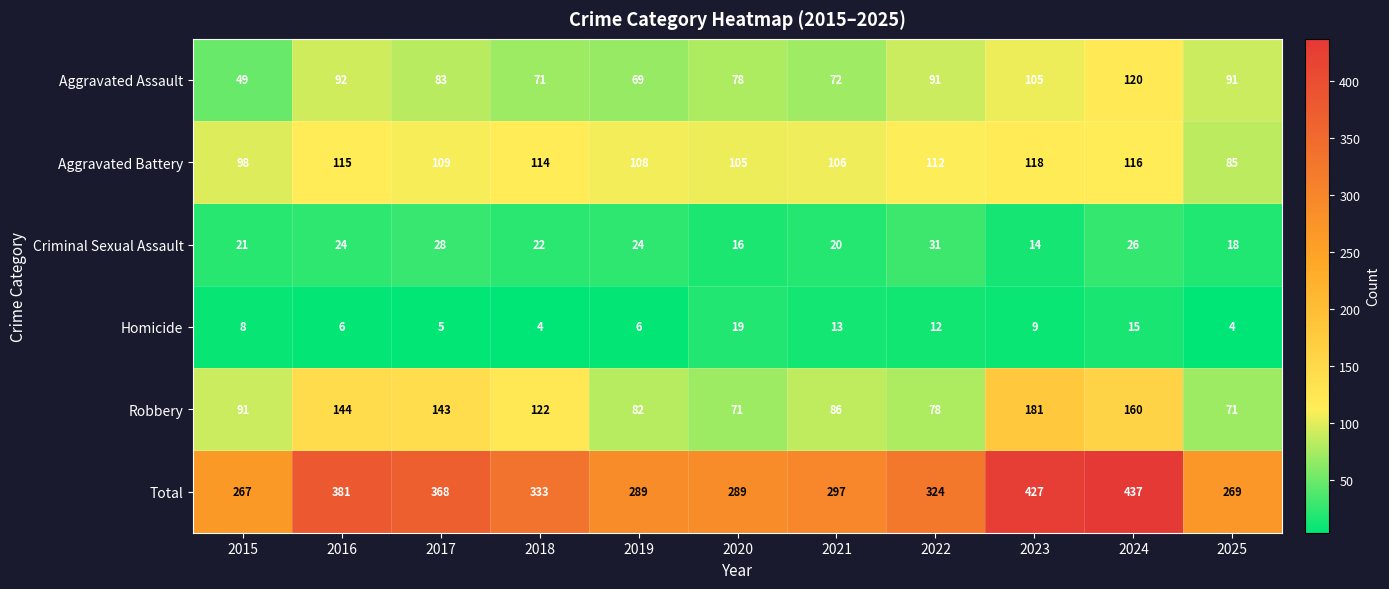

How many categories are shown in the chart?

11